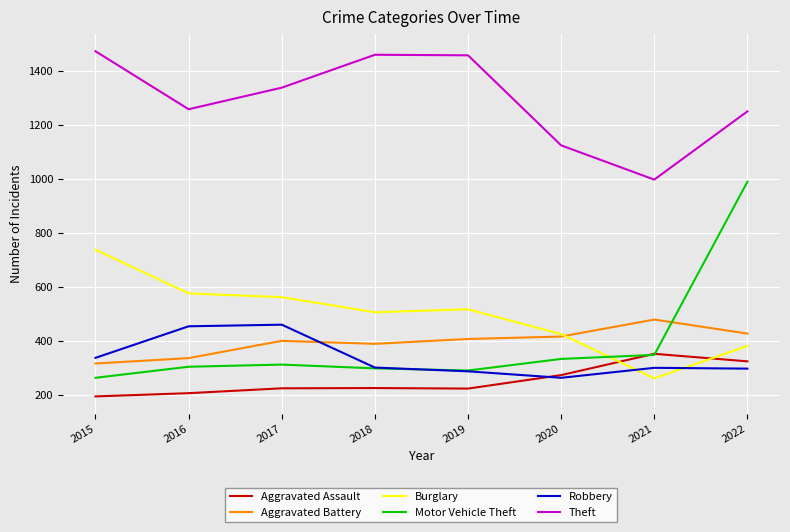

Does the chart display data point markers on the line(s)?

No